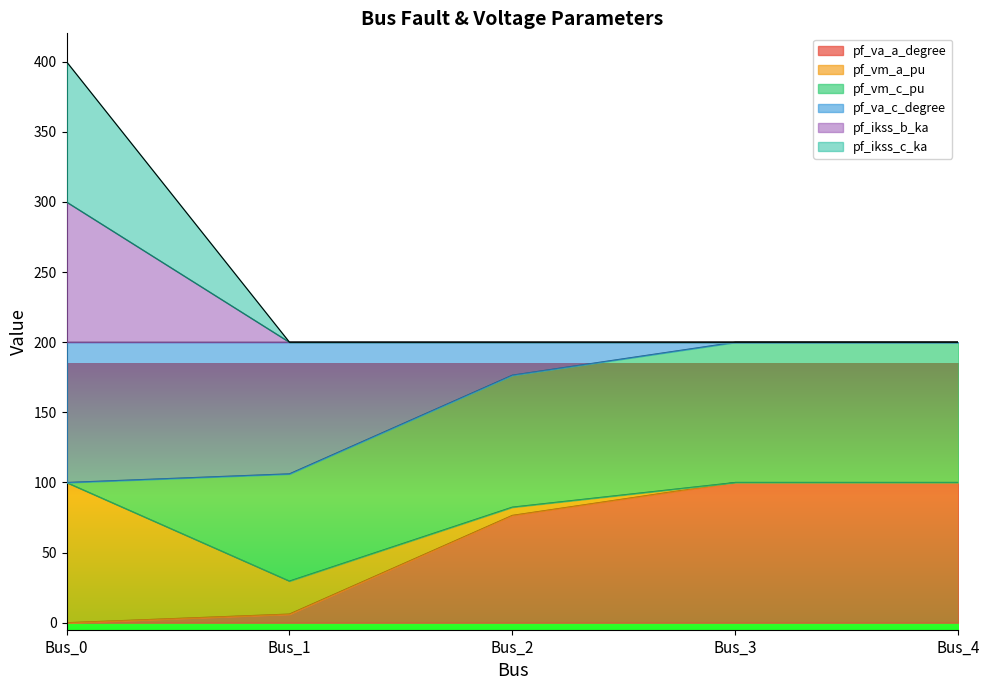

Does the chart have visible grid lines?

No